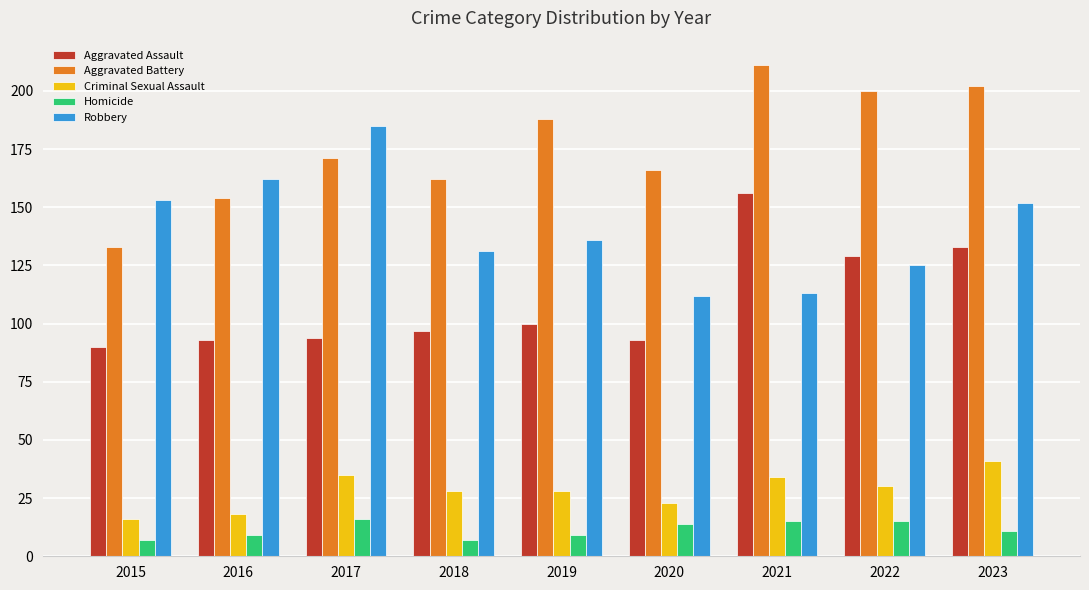

What is the smallest value displayed?

7